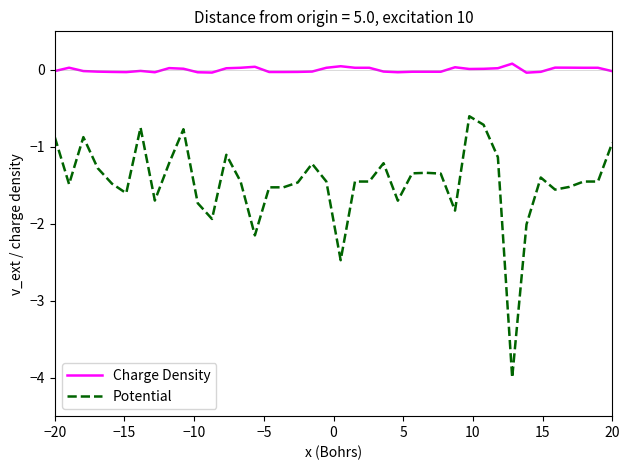

List the series in order of their peak value, lowest first.

Potential, Charge Density